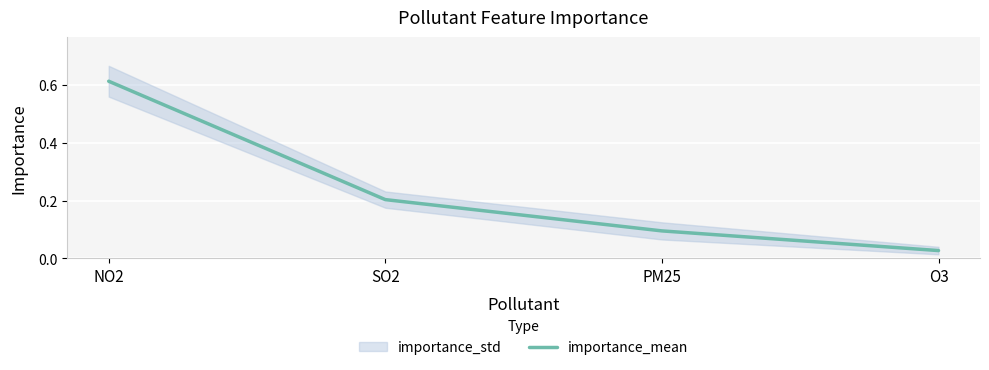

True or false: importance_mean has more than 2 points higher than both neighbors.

False